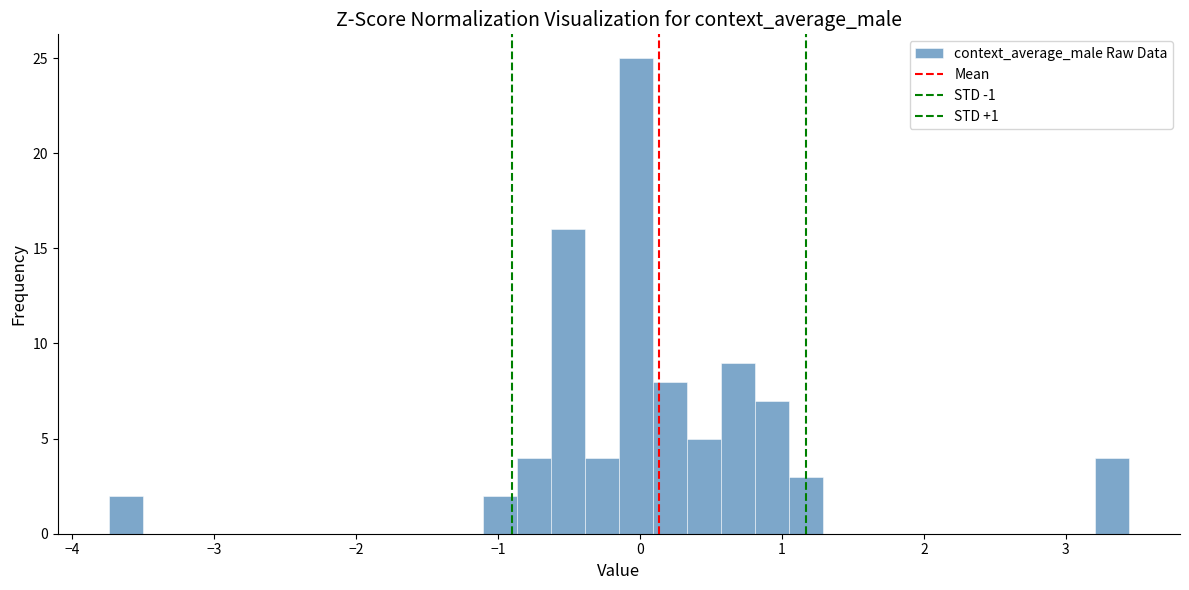

Read against the x-axis, roughly where is the centre of the tallest bar?

0.0